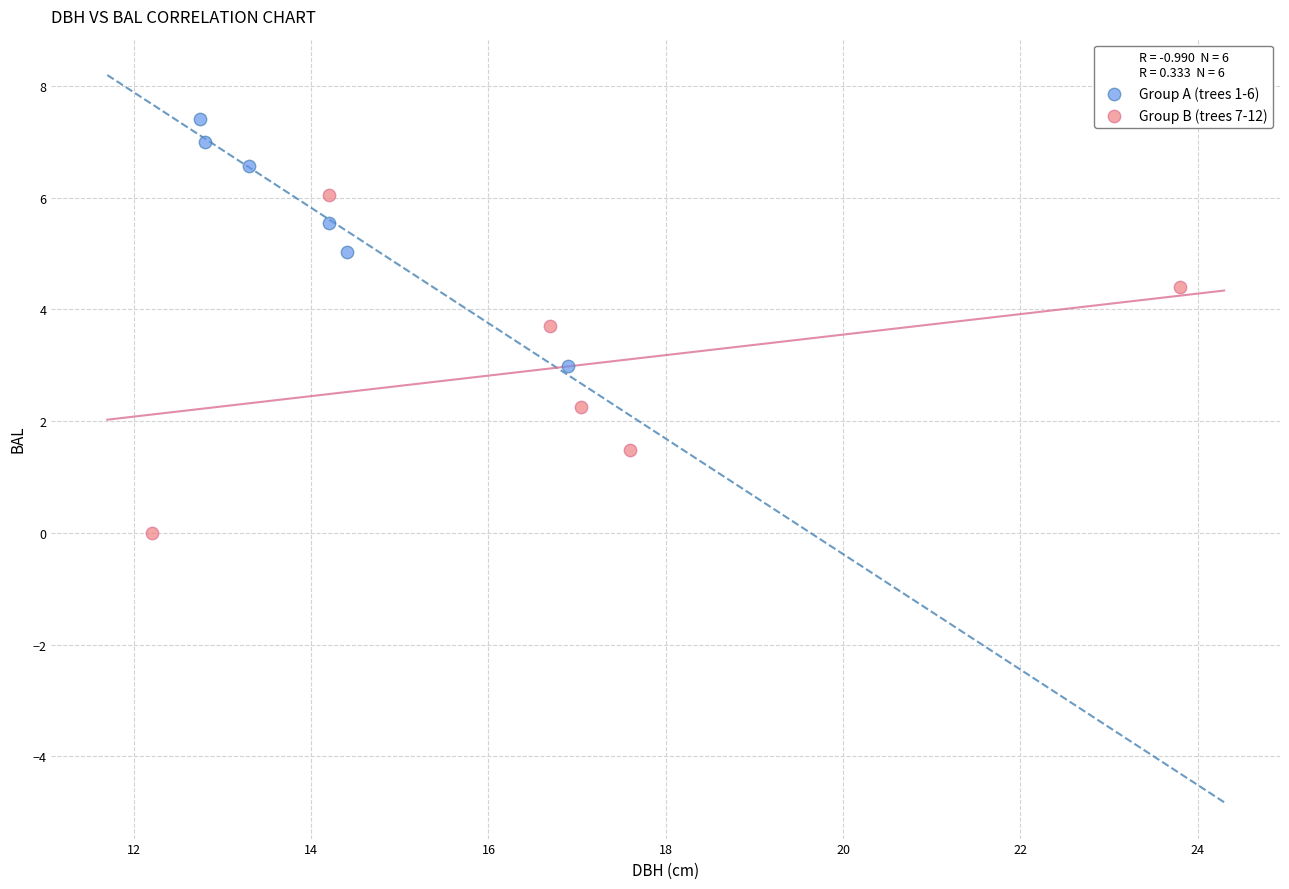

Which series reaches the maximum Y coordinate?

Group A (trees 1-6)